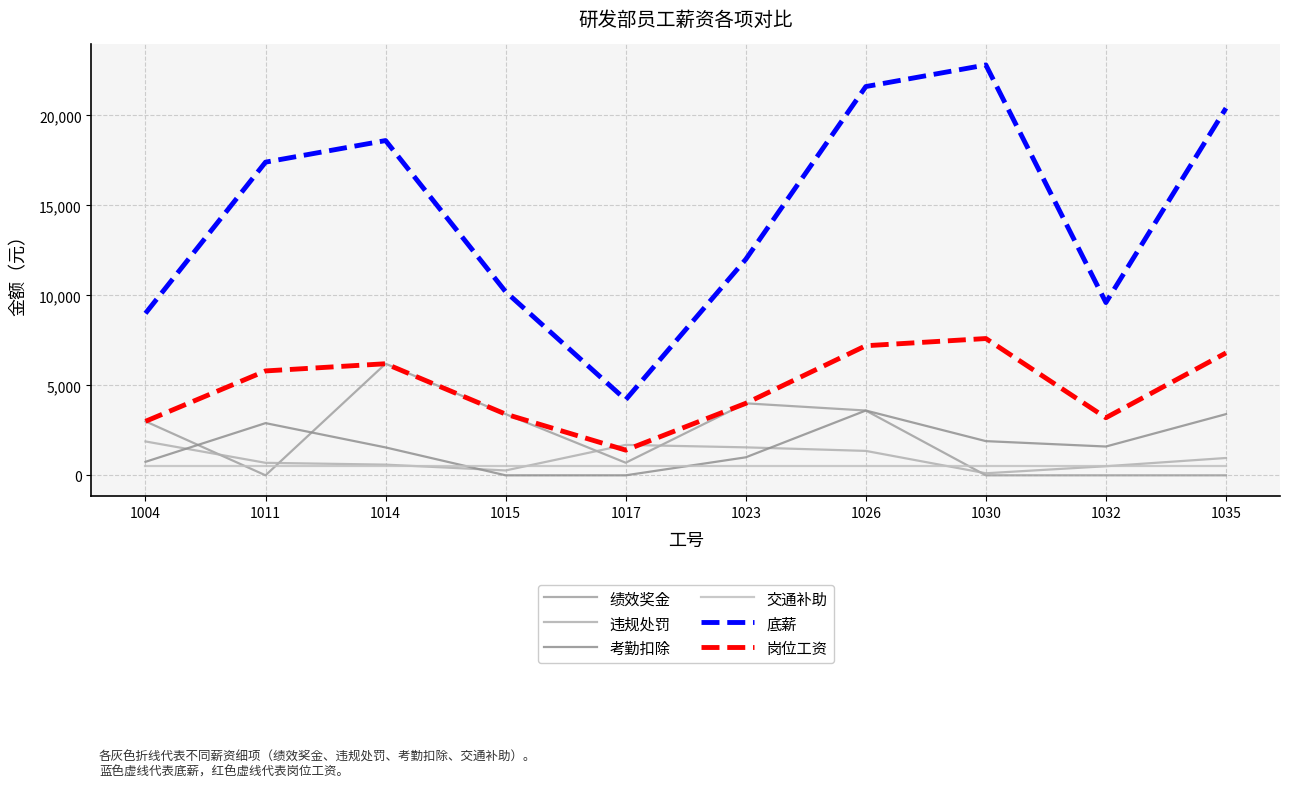

Where is 考勤扣除 nearest to the value 1800?

1030